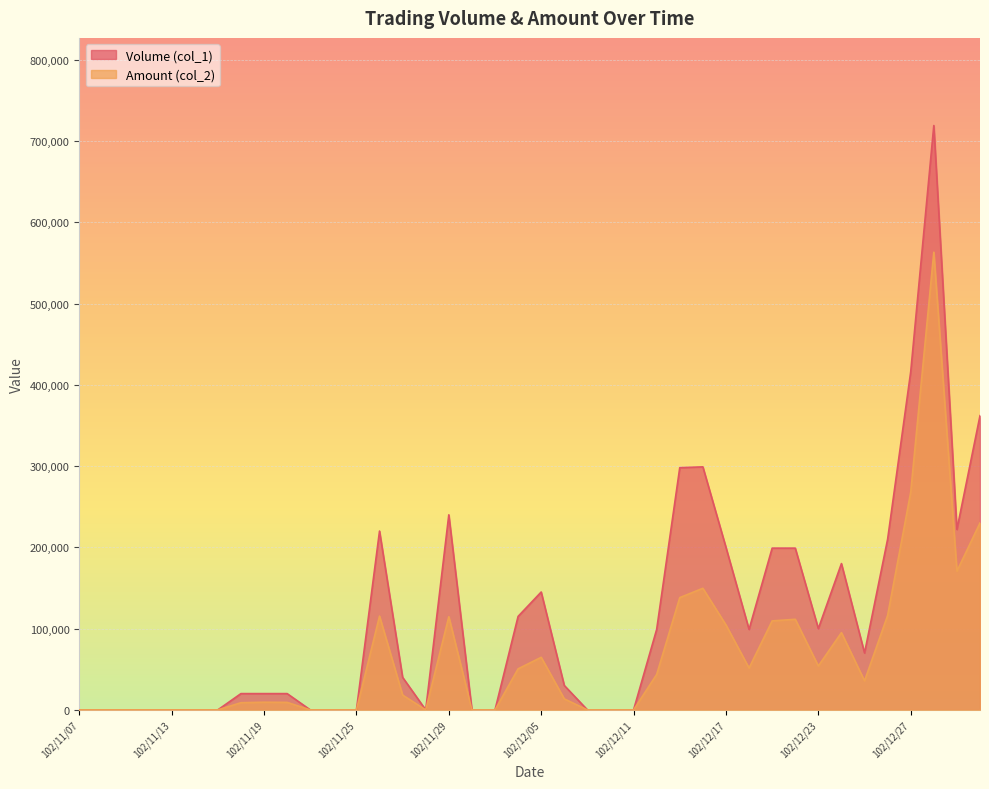

How many lines are shown in the chart?

2